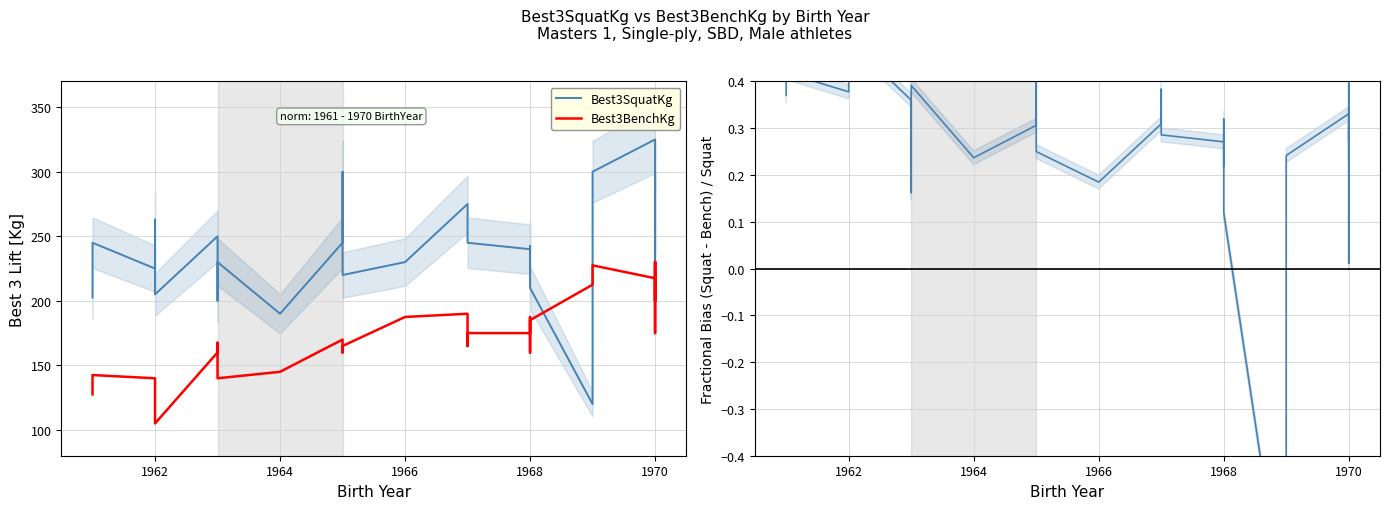

How many intersections are there between Best3SquatKg and Best3BenchKg?

2